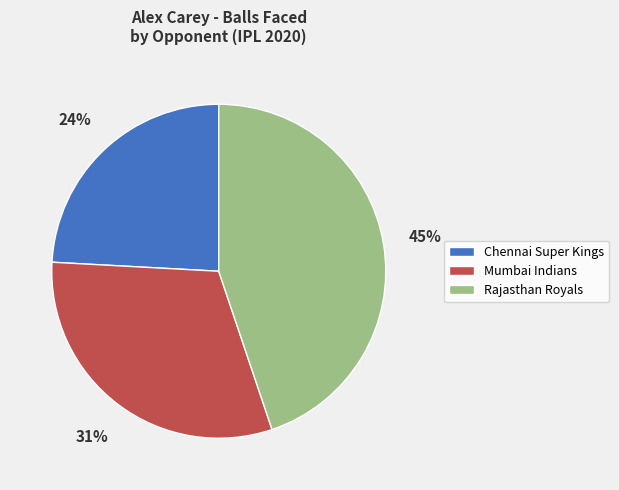

Which slice is the smallest?

Chennai Super Kings